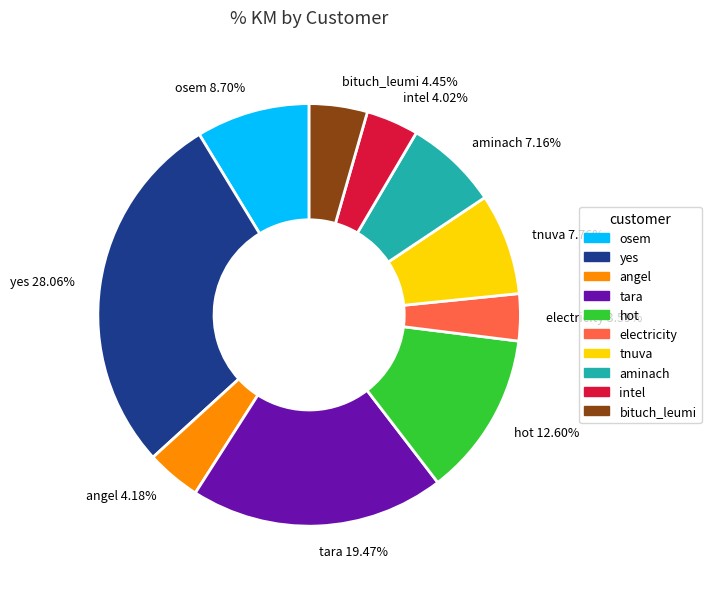

Approximately how many times larger is the value at bituch_leumi compared to angel?

1.1